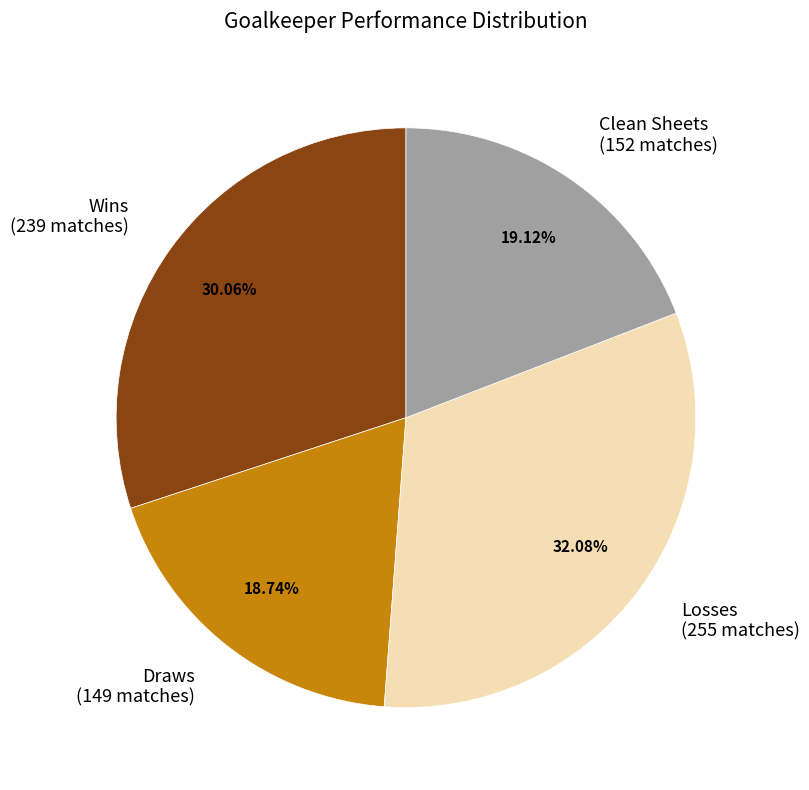

Is there any slice that represents more than half of the pie?

No